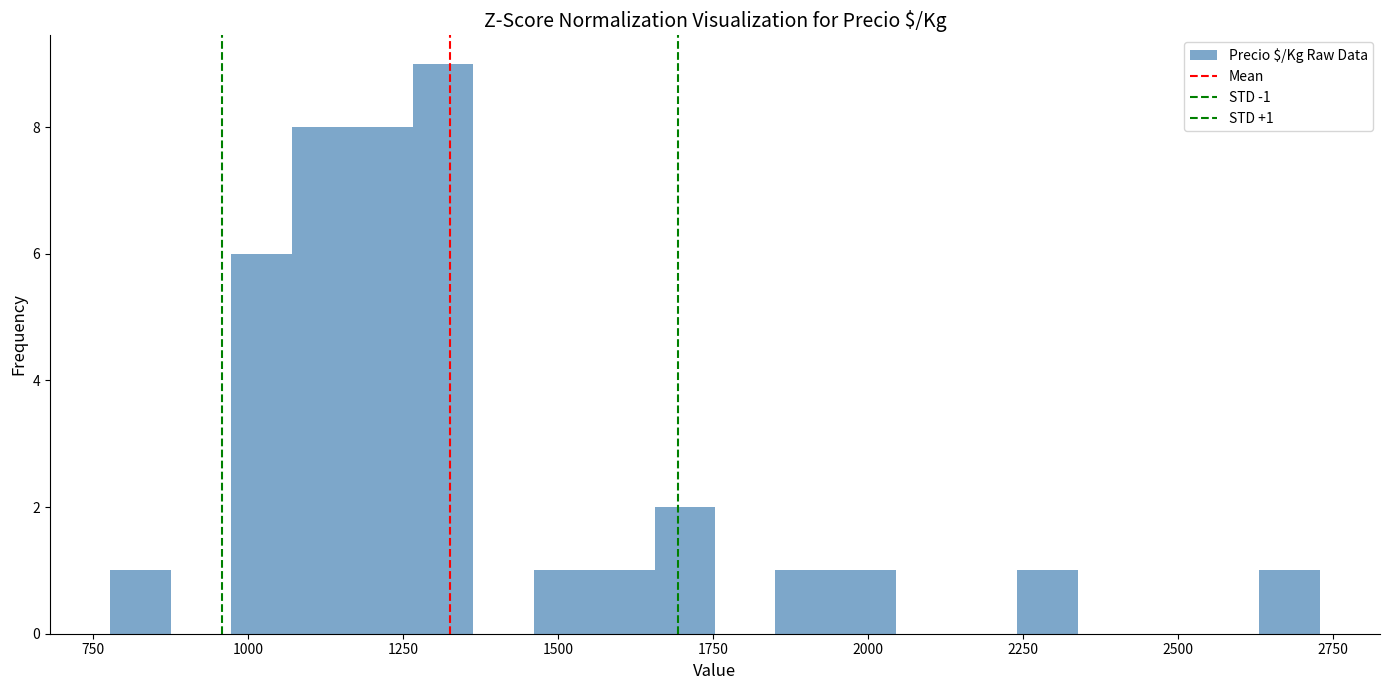

Read against the x-axis, roughly where is the centre of the tallest bar?

1300